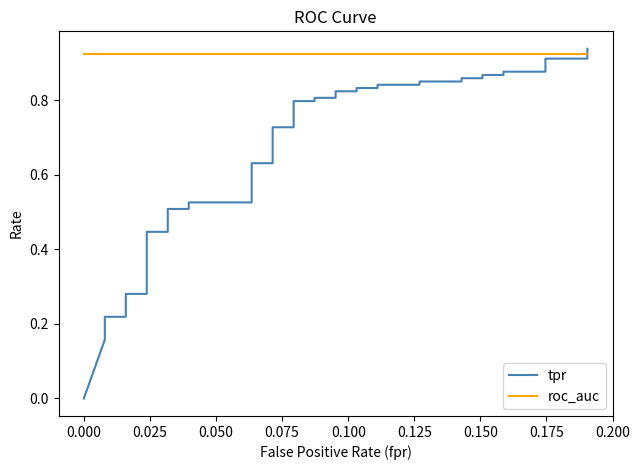

What is the highest value of the tpr series?

0.9